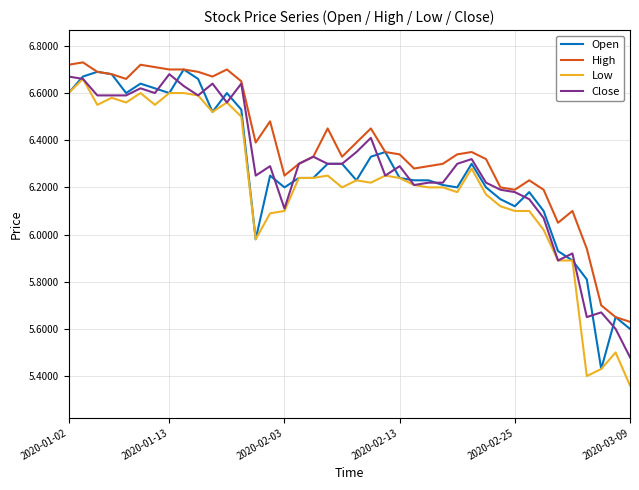

True or false: Low and High cross at least once.

False